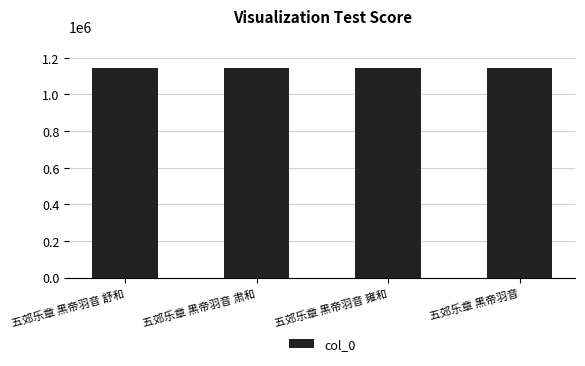

What is the maximum value shown in the chart?

1146338